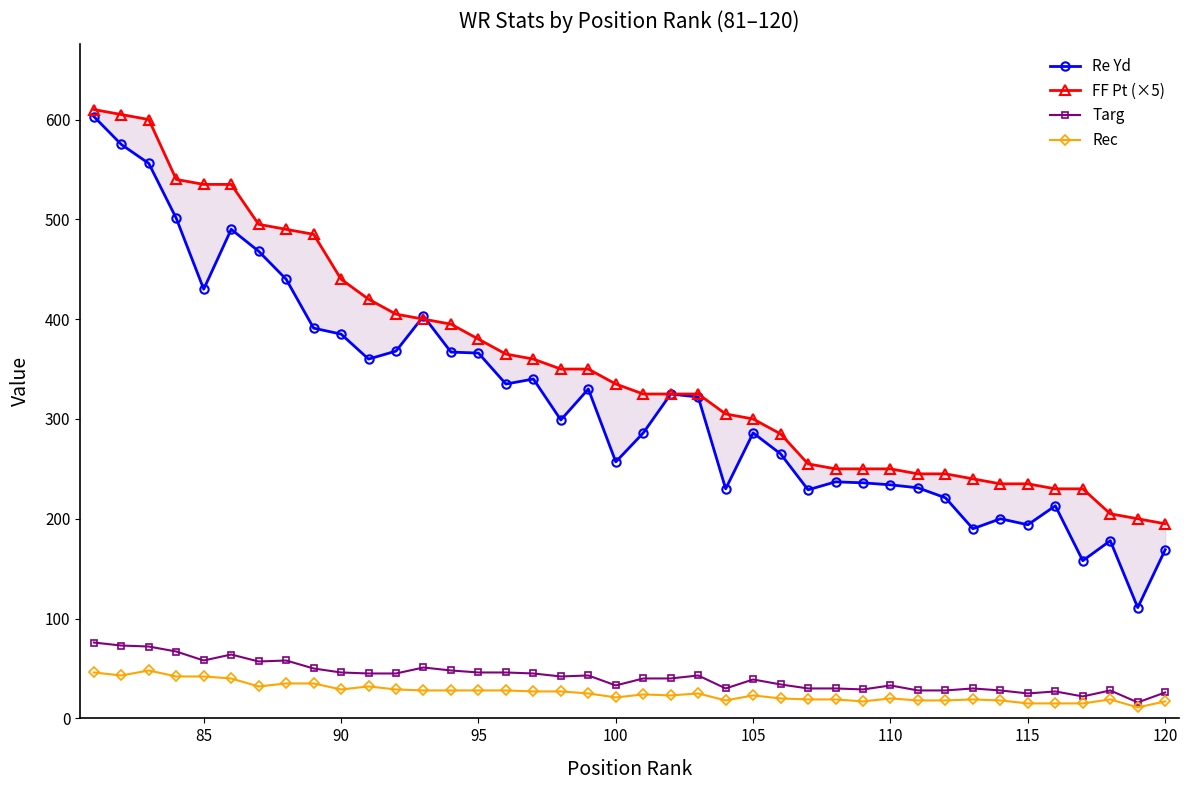

At how many categories does at least one series exceed 18?

40